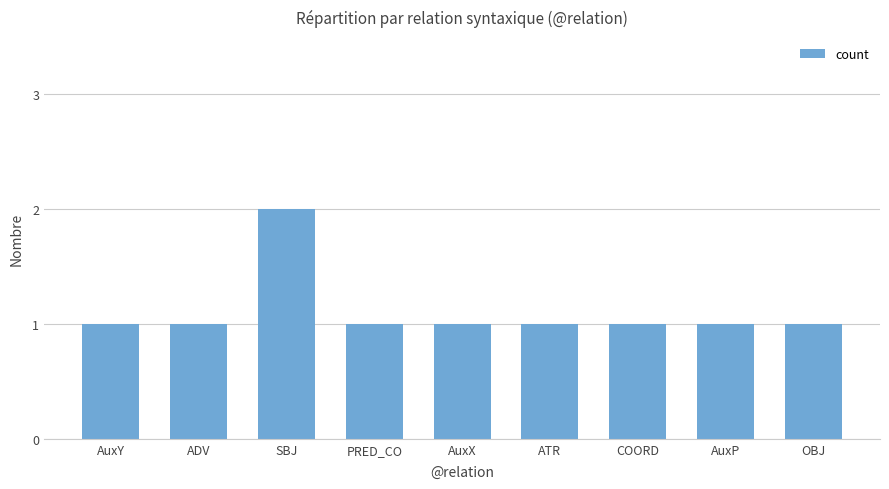

Does the chart contain any negative values?

No